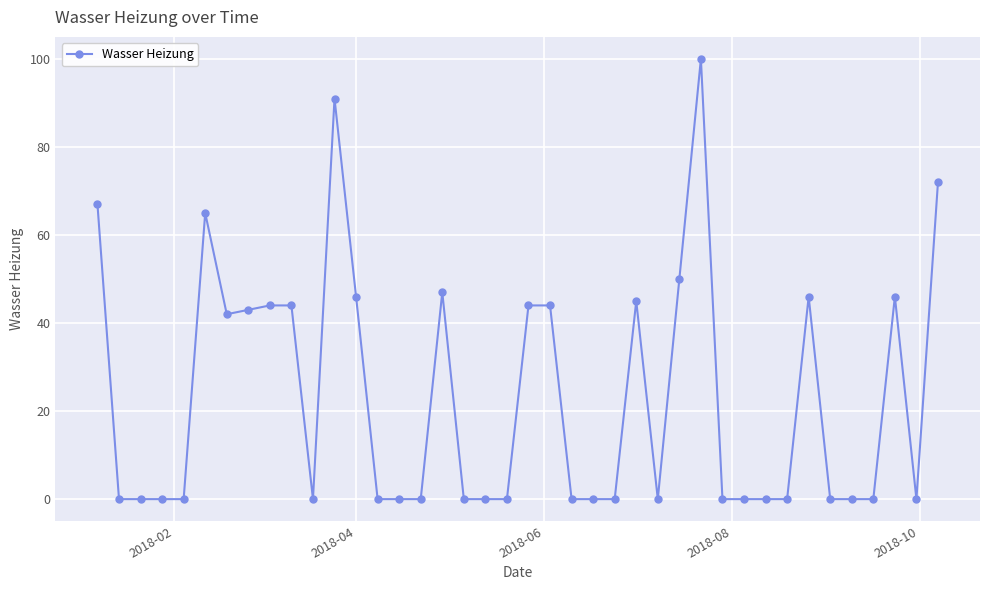

What is the difference between the maximum and minimum values?

100